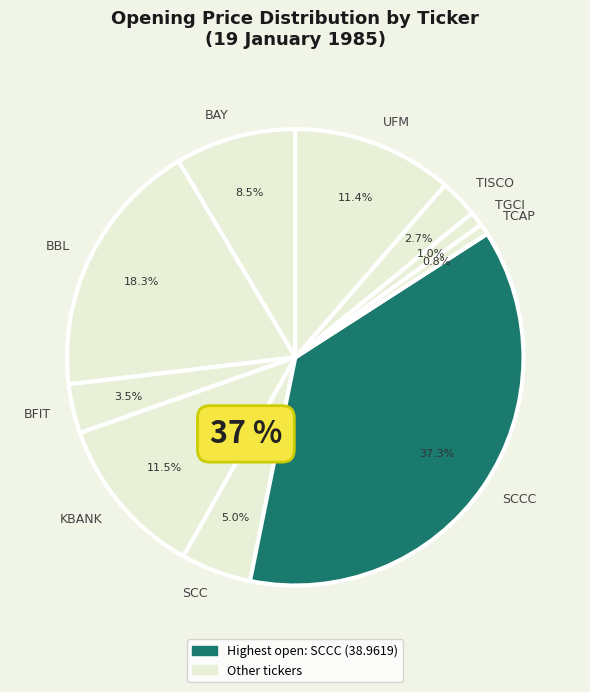

Is BBL the majority of the pie?

No